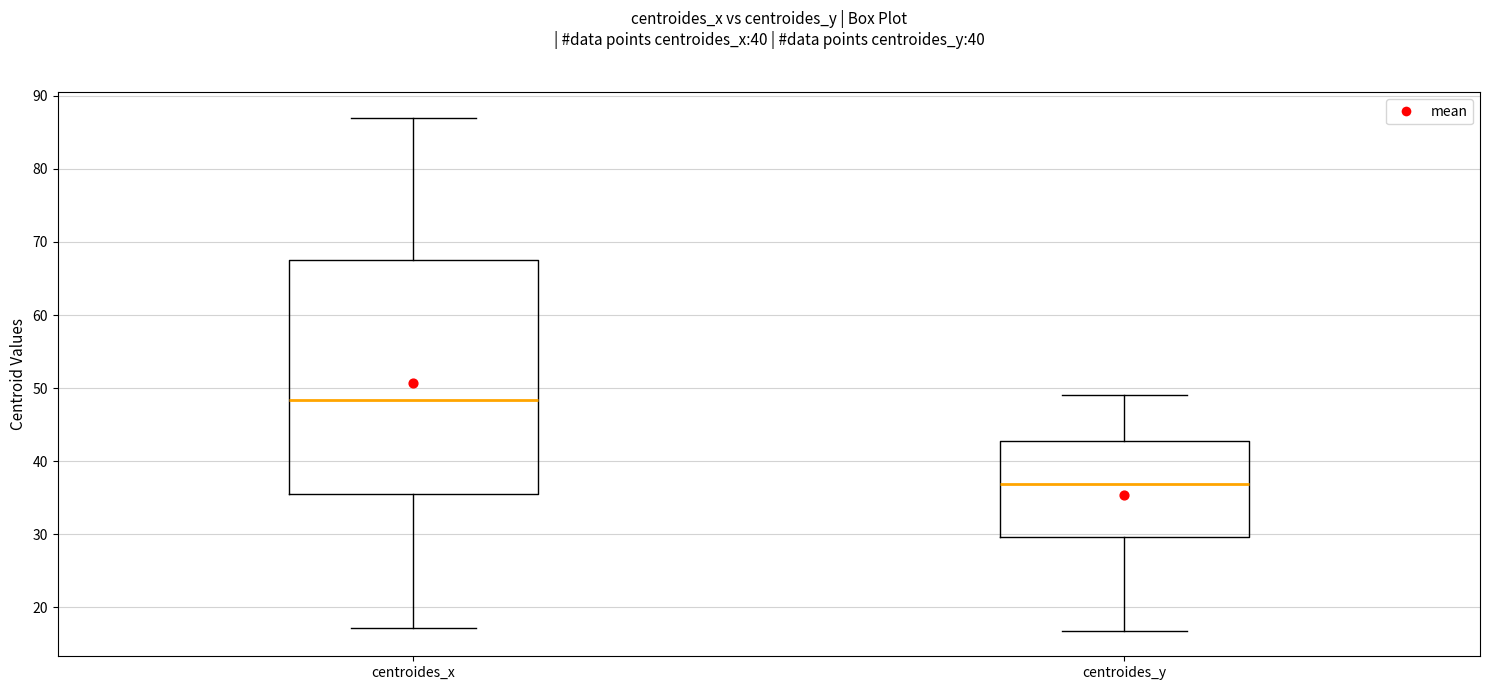

Reading left to right, read every box against the y-axis: the position of its median line, the range the box covers, and the ends of its whiskers. The values are not printed on the chart, so give them approximately, as read against the axis.

centroides_x: median 48, box 35 to 68, whiskers 17 to 87
centroides_y: median 37, box 30 to 43, whiskers 17 to 49